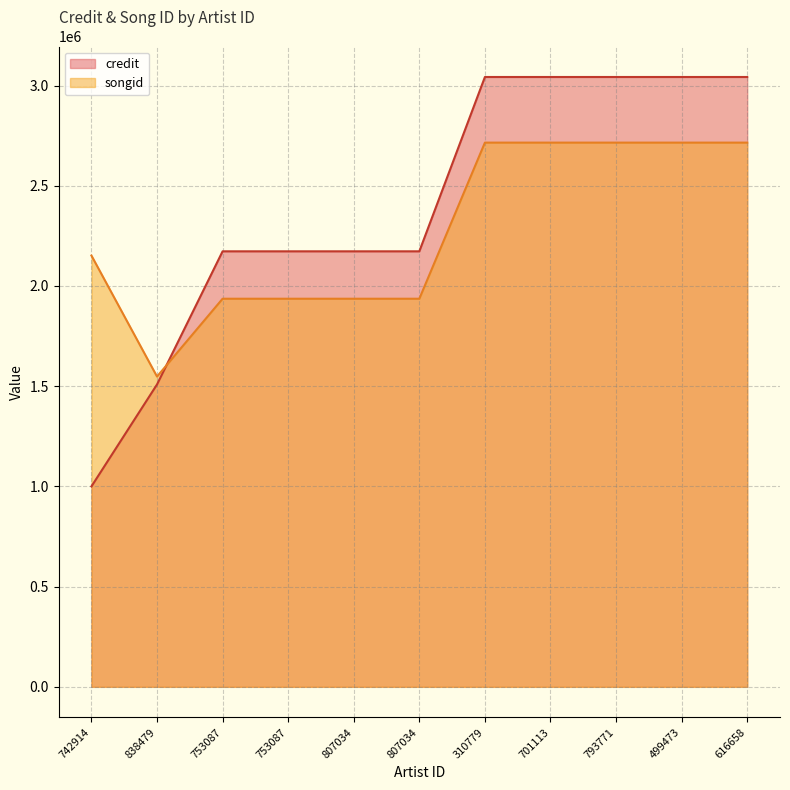

Is it true that credit equals 3418415 at 807034?

False